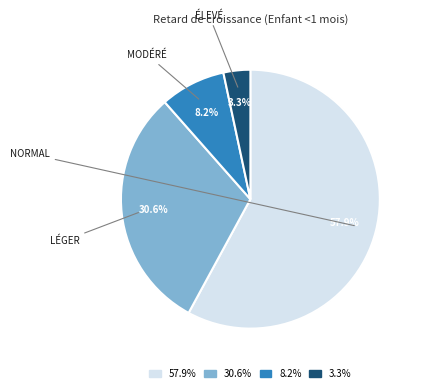

Is there any slice that represents more than half of the pie?

Yes